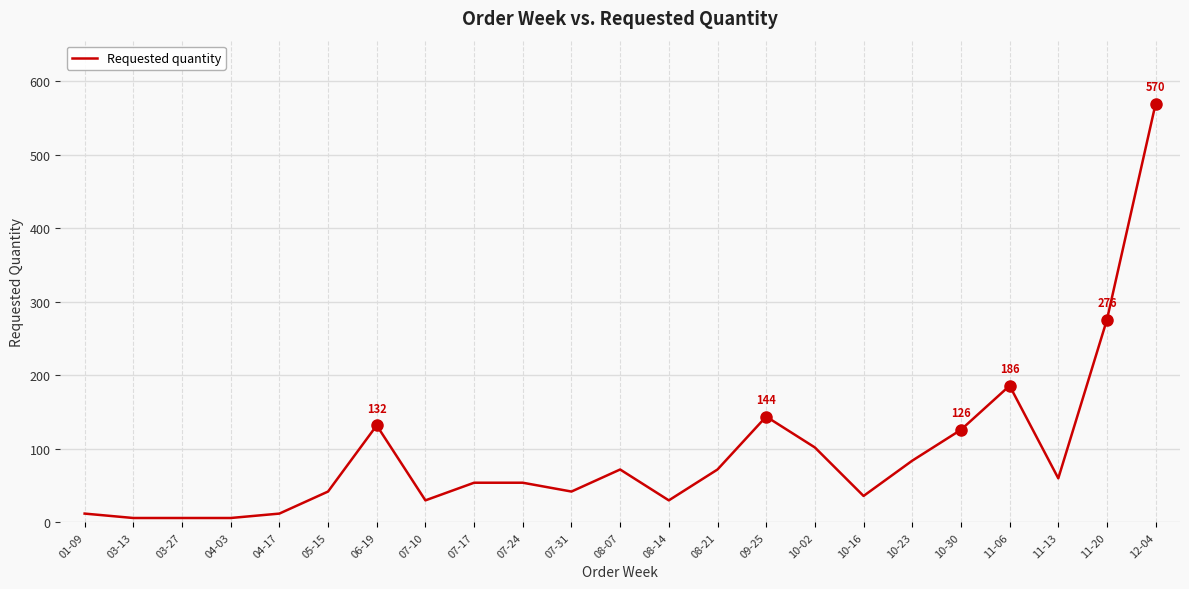

Reading left to right, what are all the values shown in this chart?

01-09=12	03-13=6	03-27=6	04-03=6	04-17=12	05-15=42	06-19=132	07-10=30	07-17=54	07-24=54	07-31=42	08-07=72	08-14=30	08-21=72	09-25=144	10-02=102	10-16=36	10-23=84	10-30=126	11-06=186	11-13=60	11-20=276	12-04=570